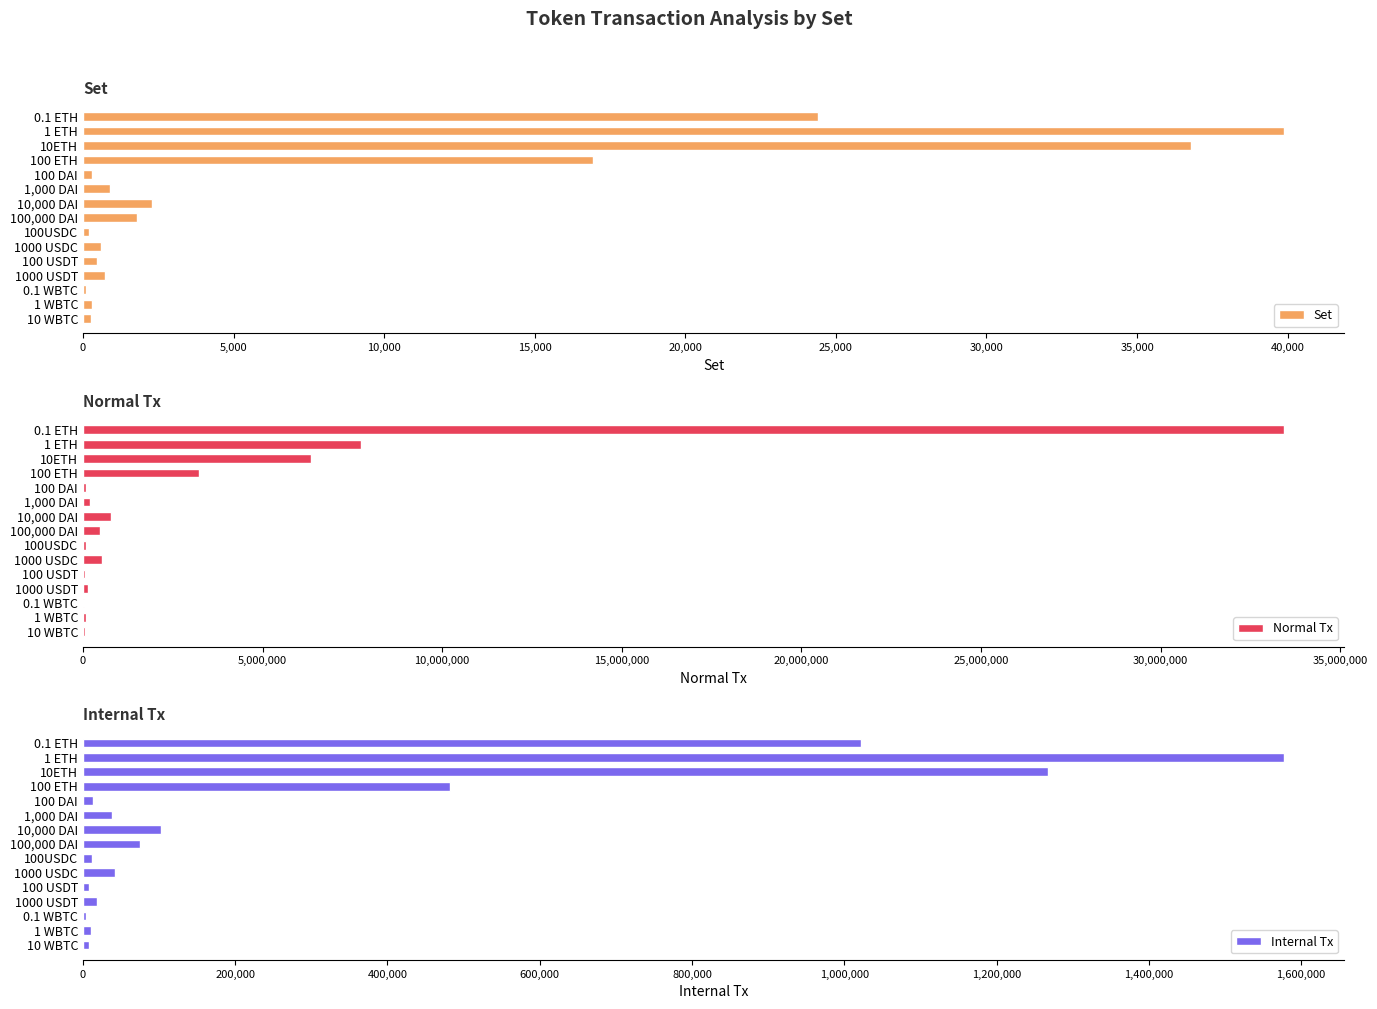

At which label is Set closest to 19995?

100 ETH